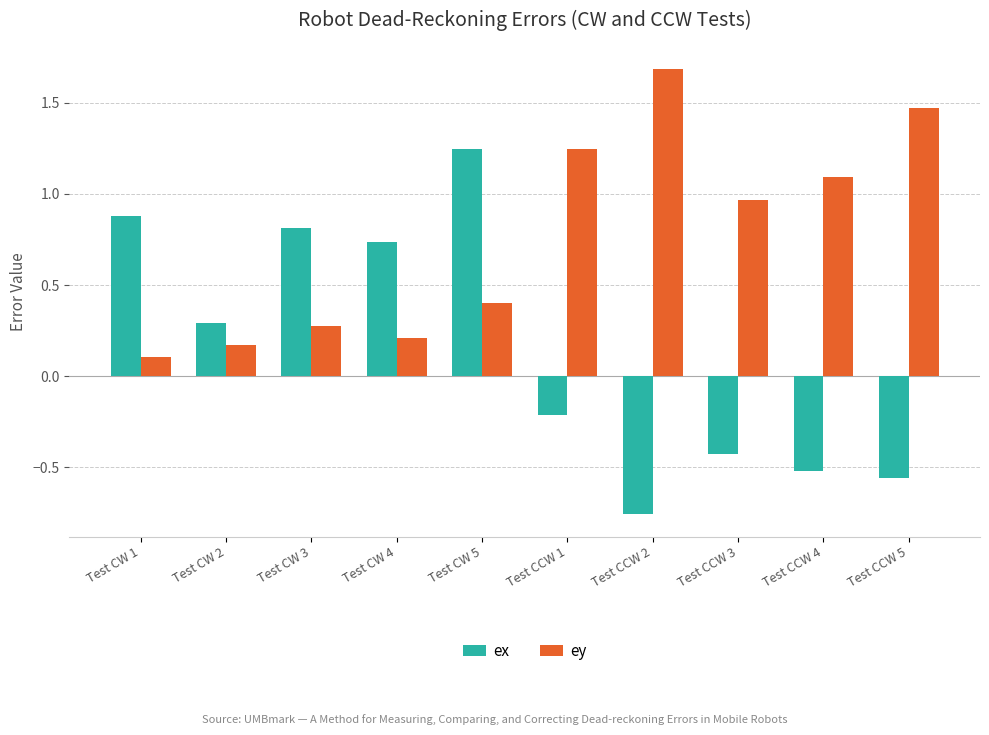

How many bars are there in each group?

2